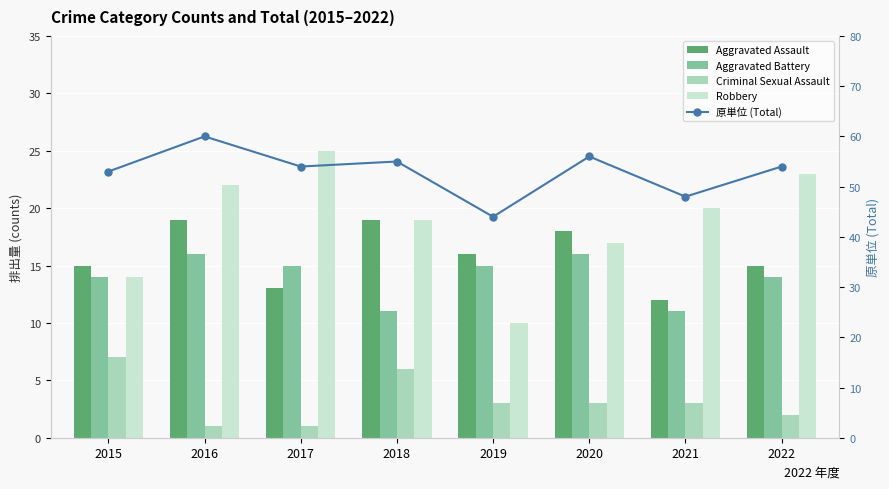

What is the difference between the maximum and second lowest values in the Aggravated Assault series?

6